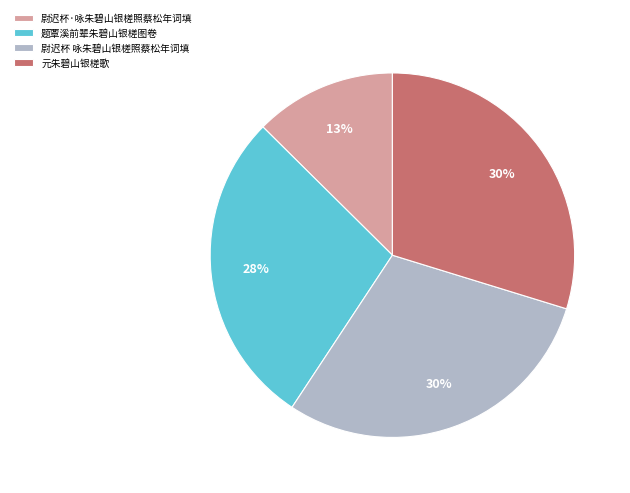

True or false: 尉迟杯 咏朱碧山银槎照蔡松年词填 accounts for 30% of the total.

True